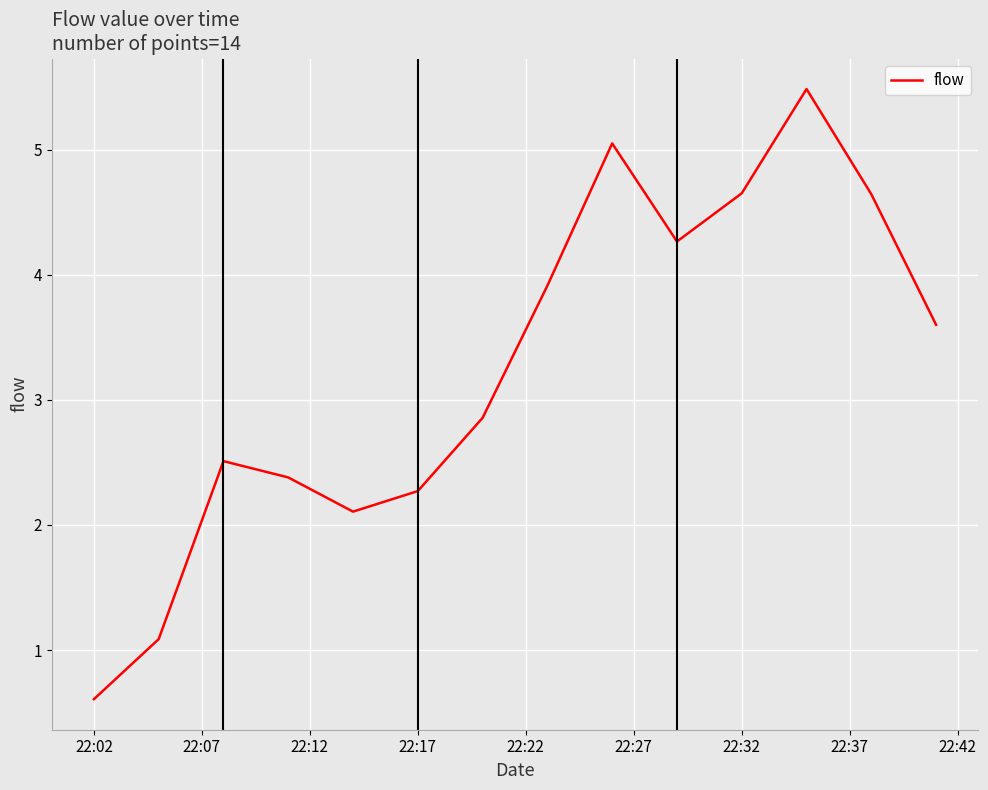

What is the difference between the maximum and minimum values?

4.9